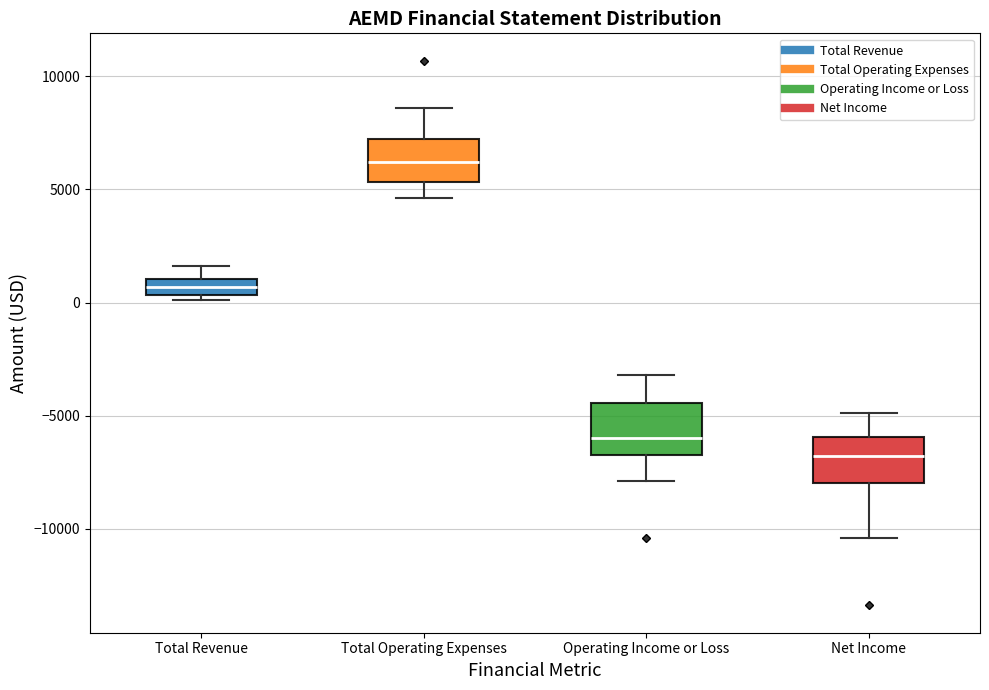

Where does the upper whisker of the box for Net Income end on the y-axis? The values are not printed on the chart, so give them approximately, as read against the axis.

-5000